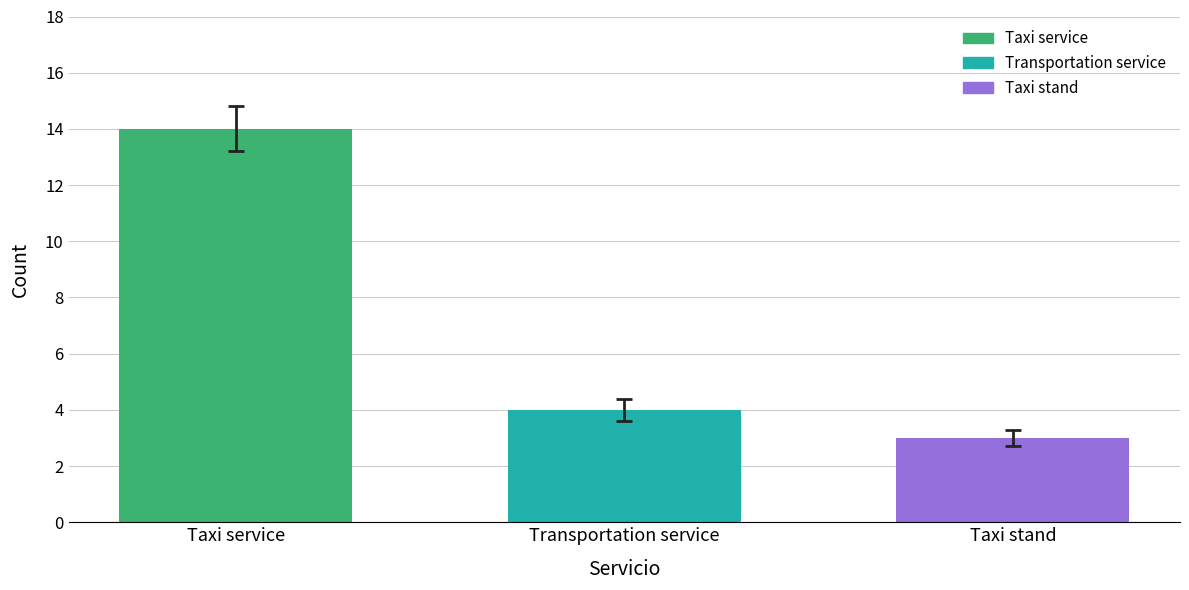

How many bars are there in total?

3